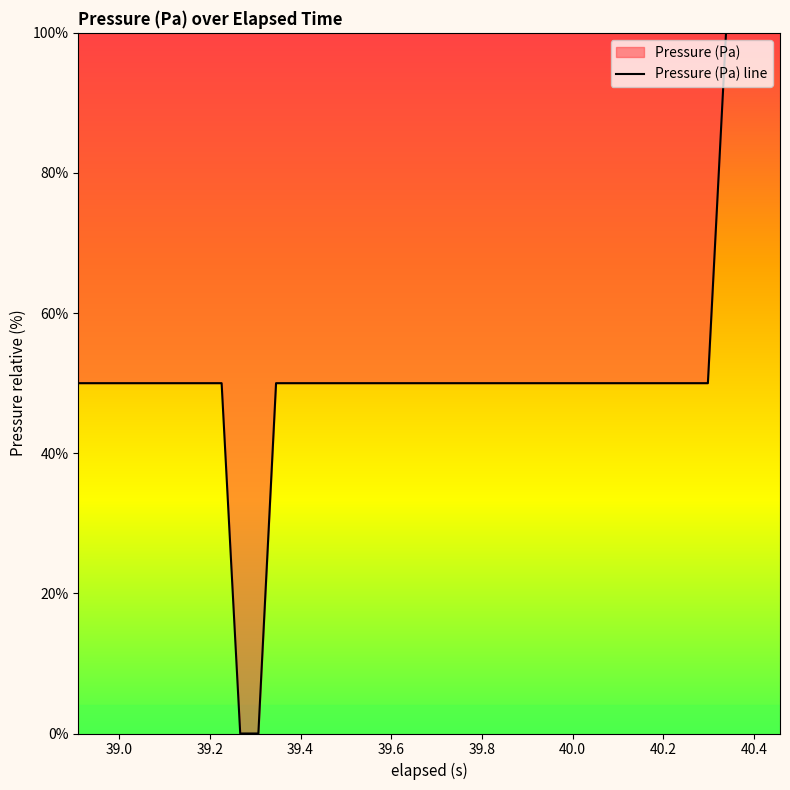

What is the greatest value displayed?

100